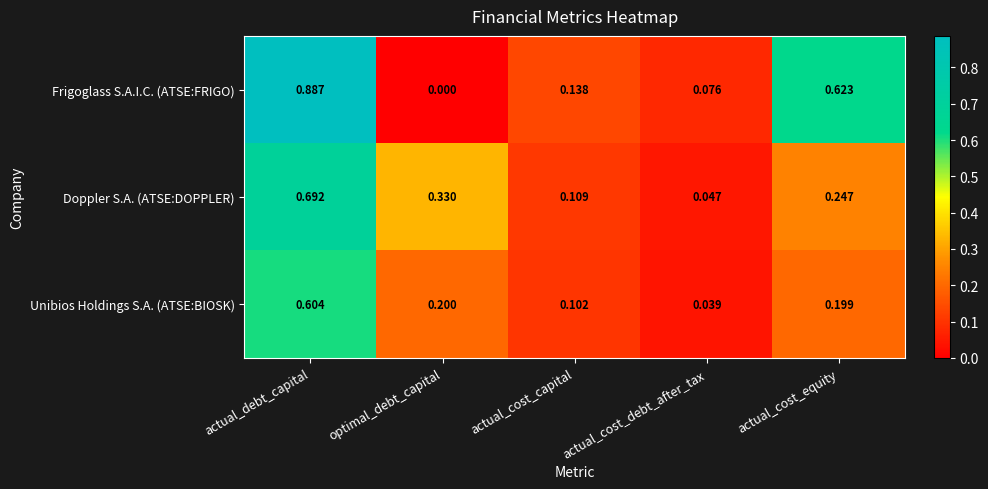

Which series has the widest spread of values?

Frigoglass S.A.I.C. (ATSE:FRIGO)